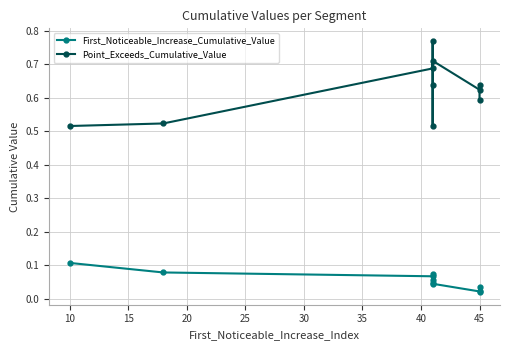

True or false: First_Noticeable_Increase_Cumulative_Value has more than 2 interior local peaks.

False